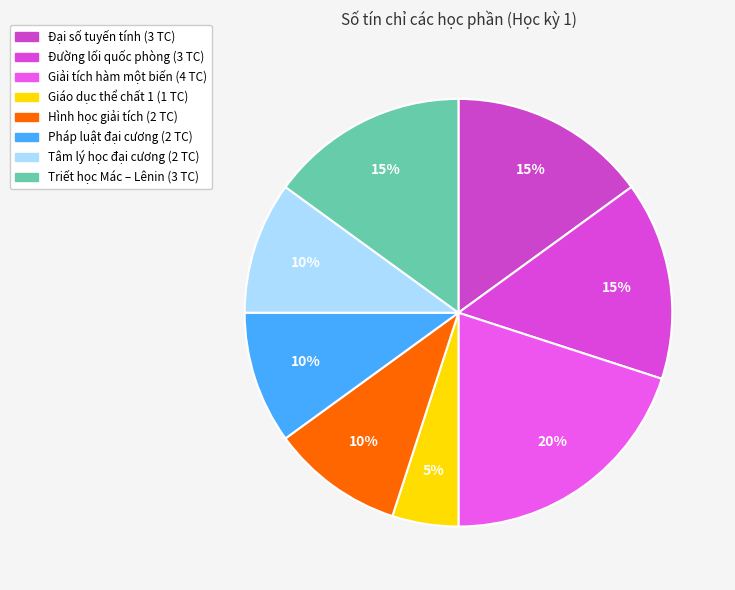

How many segments does this pie chart have?

8